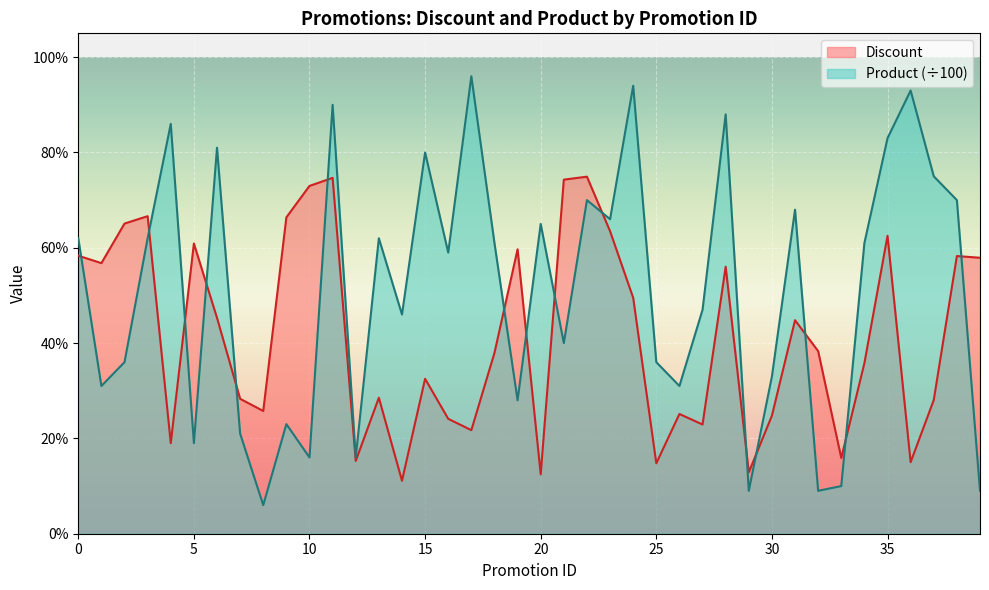

Rank the series by their average value, from highest to lowest.

Product (÷100), Discount